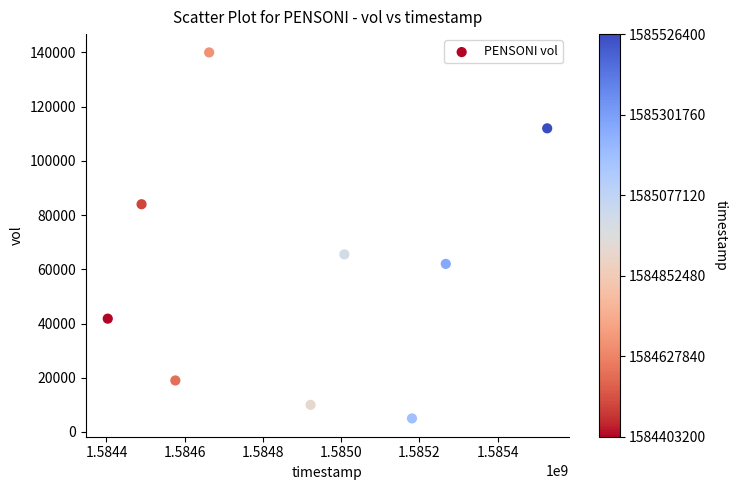

What Y value in the scatter plot is closest to 72500?

65500